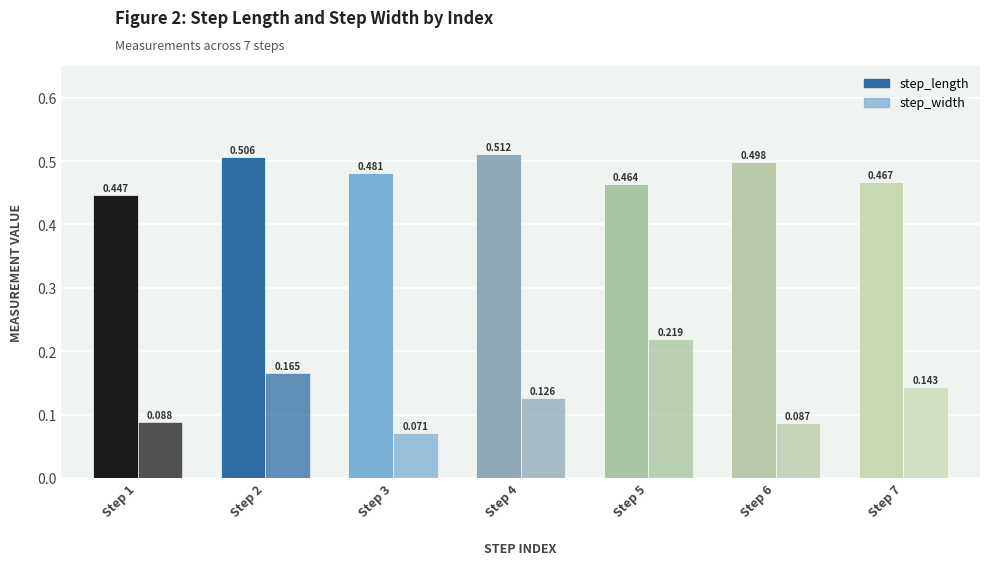

What is the average value of the step_width series?

0.1